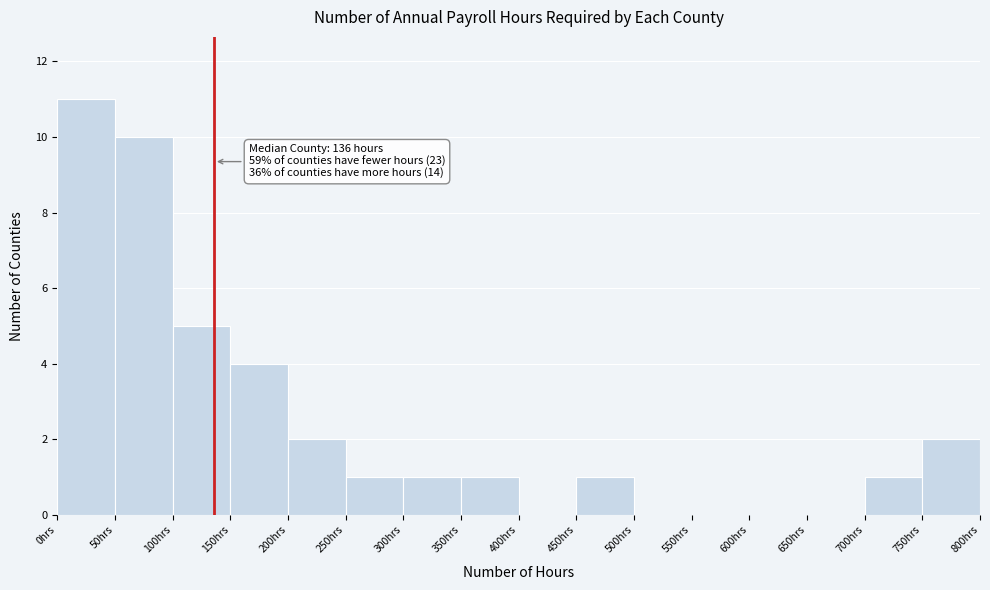

Which range on the x-axis has the tallest bar?

0 to 50